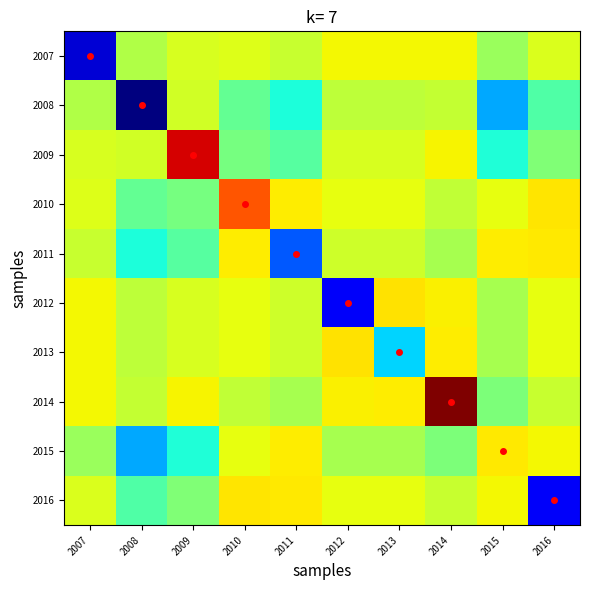

What is the maximum value shown in the chart?

6.7